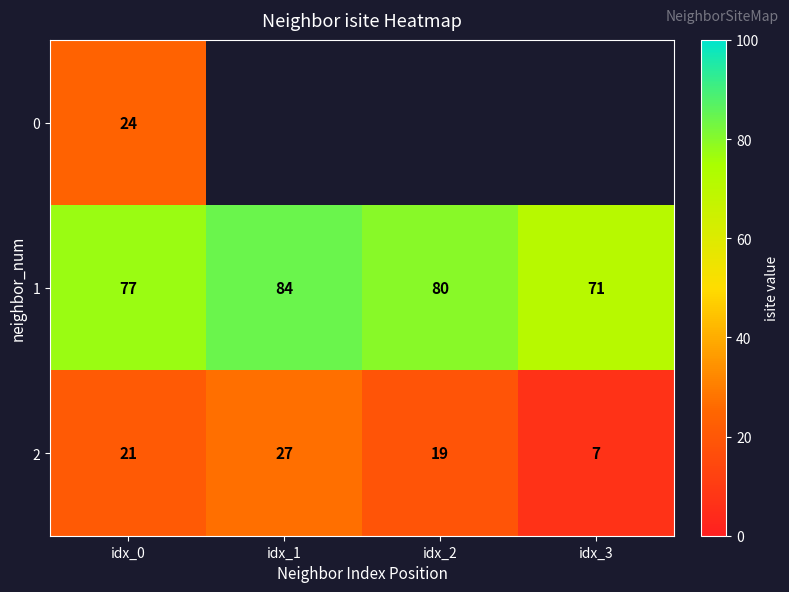

At how many categories does at least one series exceed 79?

2